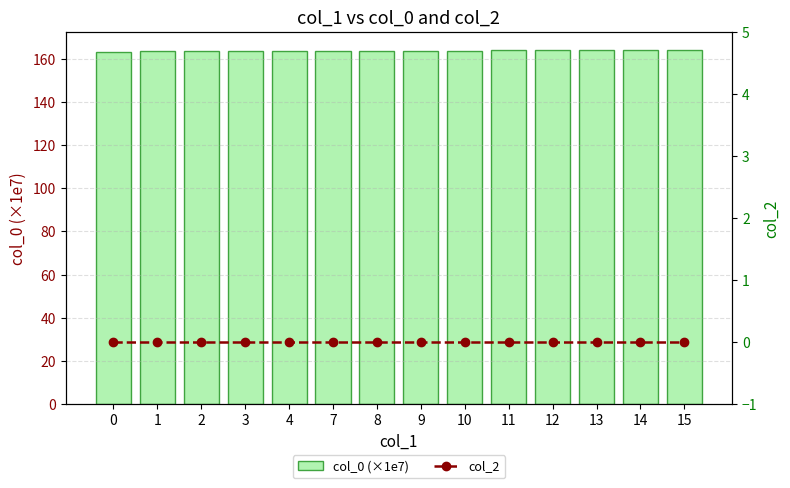

Rank the series at 7 from highest to lowest value.

col_0 (×1e7), col_2